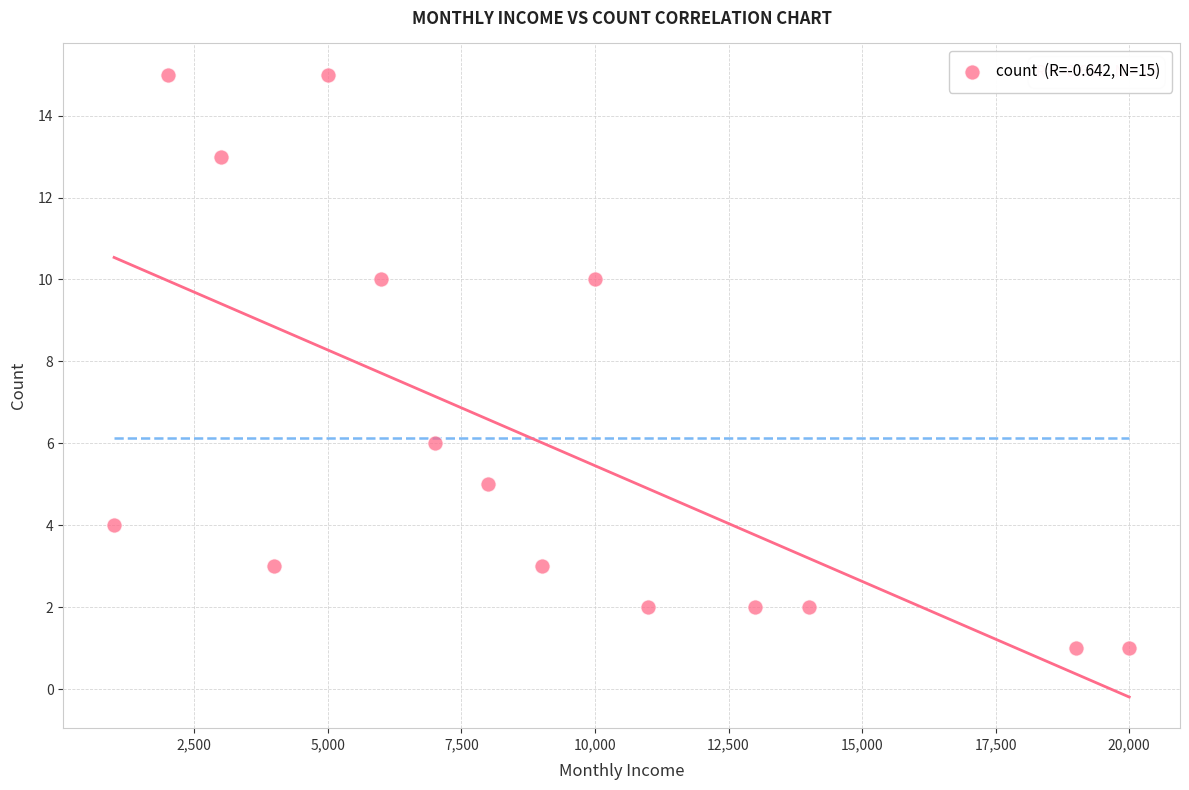

What is the range of Y values (max minus min)?

14